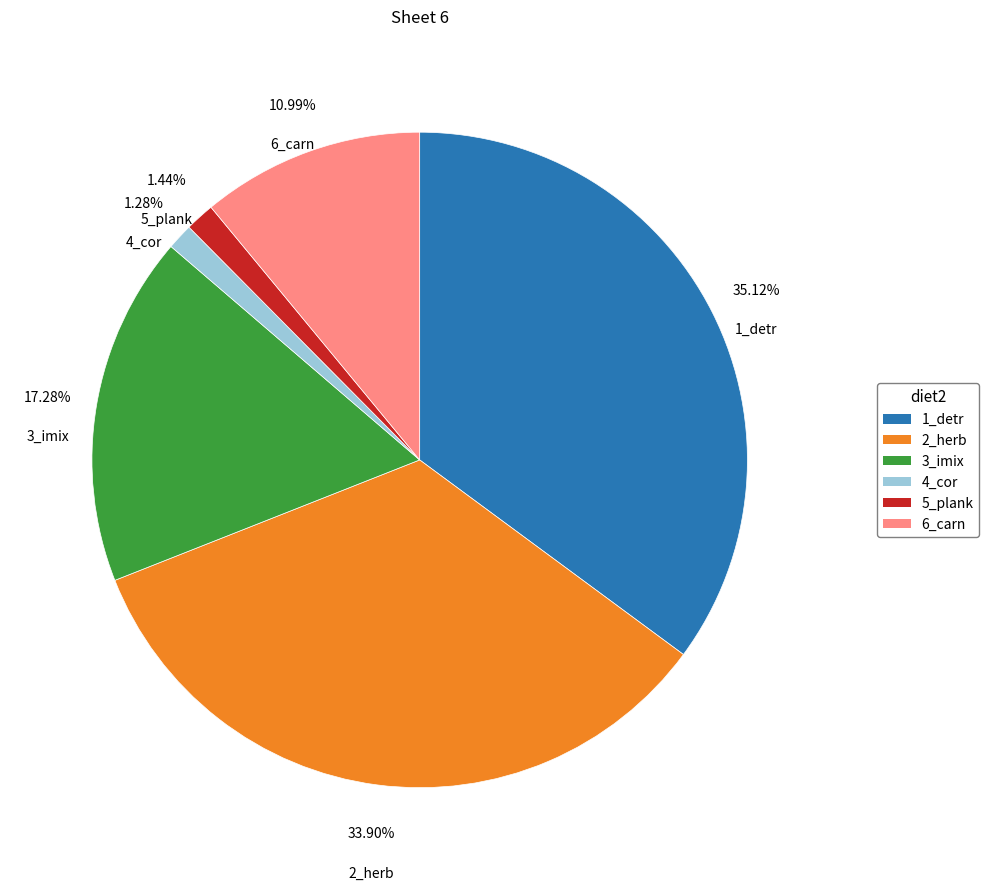

To the nearest percent, what is the combined percentage of 3_imix and 5_plank?

19%